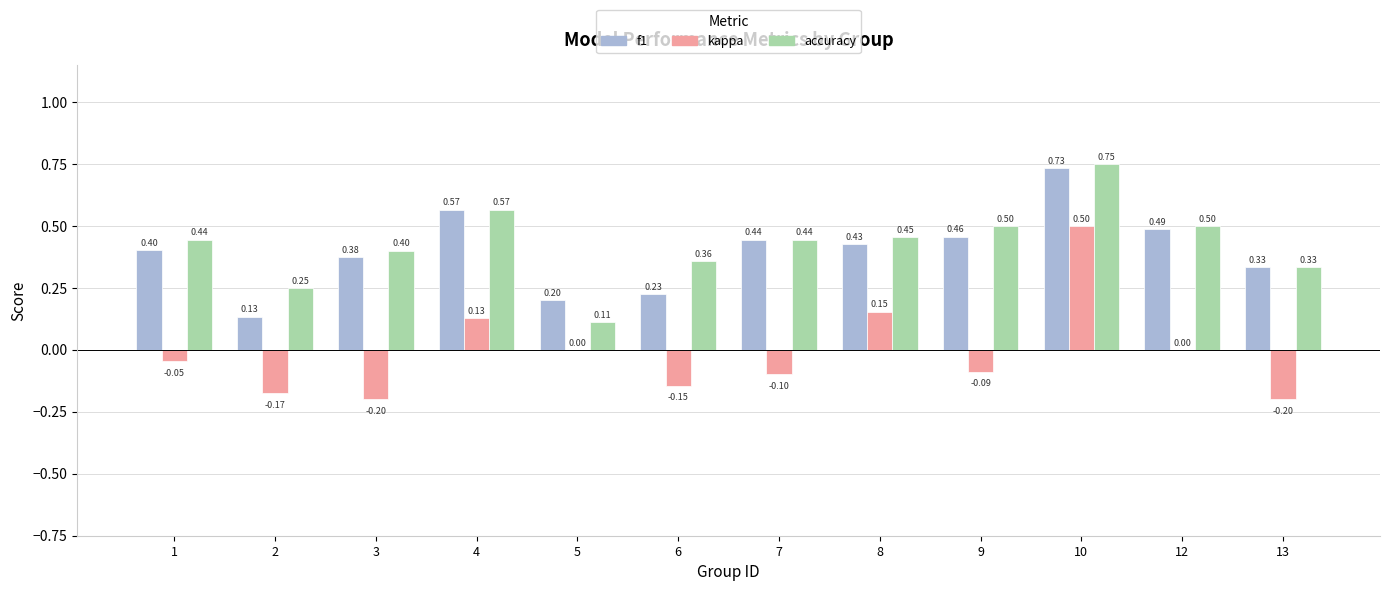

At which category is the sum across all series the highest?

10